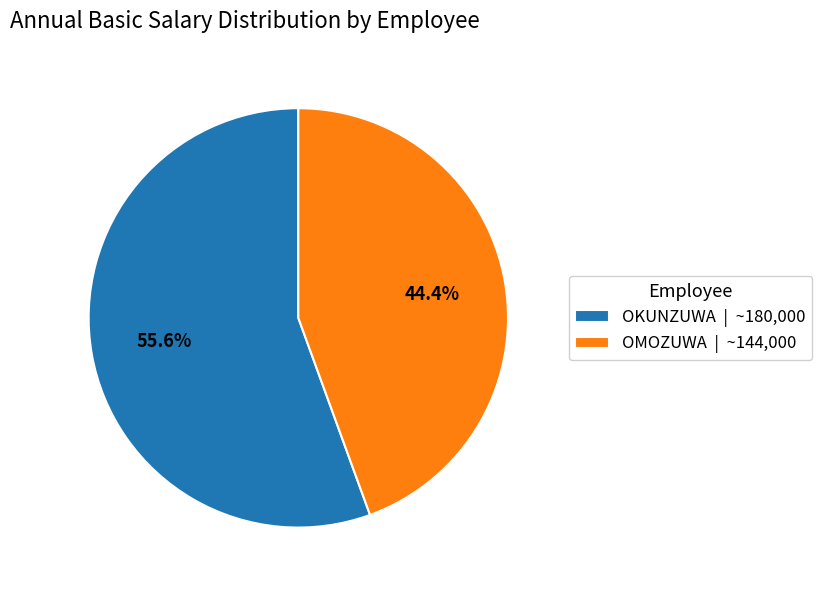

To the nearest percent, what is the difference between the largest and smallest slice percentages?

11%